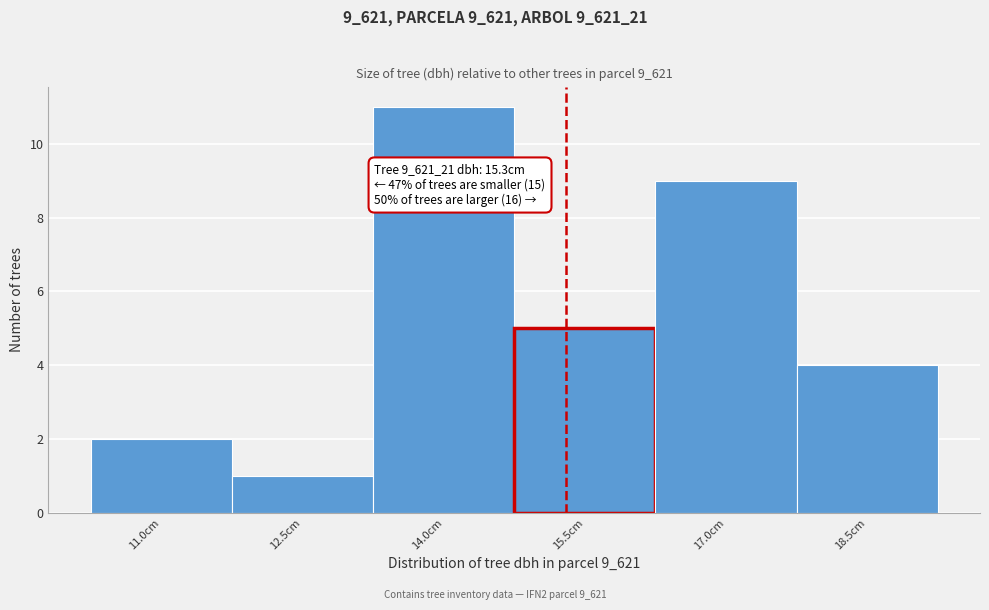

Over which range of the x-axis is the bar tallest?

13.25 to 14.75